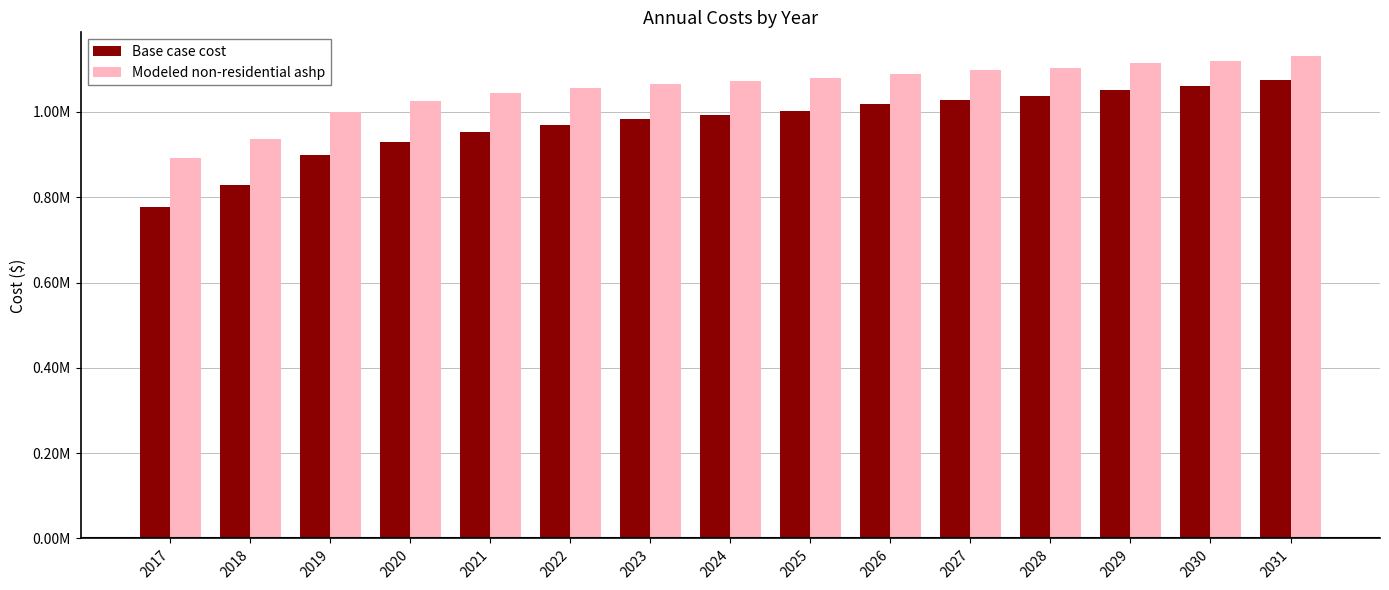

Rank the series by their average value, from lowest to highest.

Base case cost, Modeled non-residential ashp